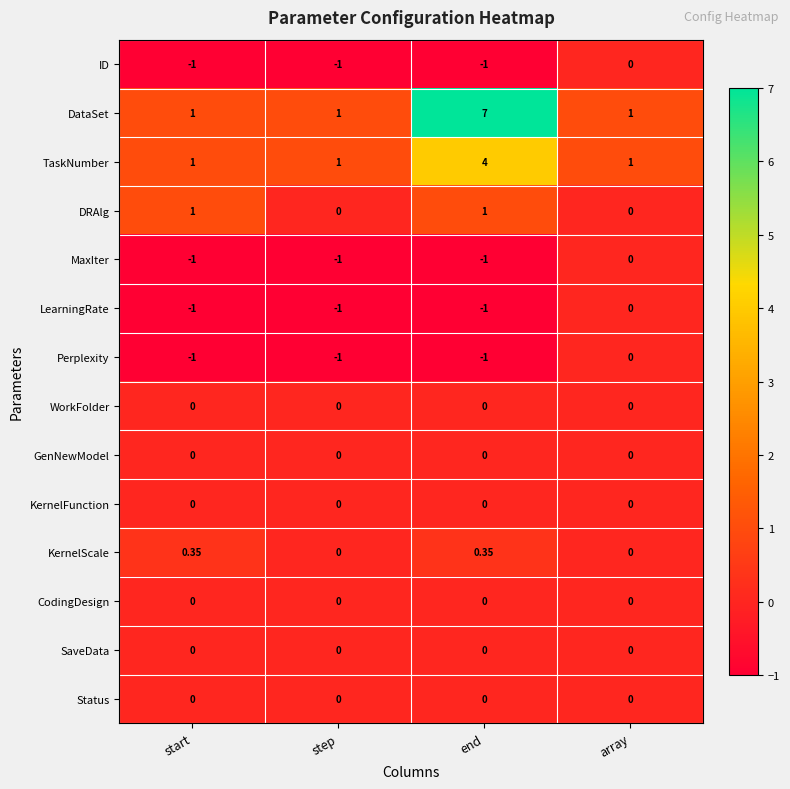

At which category is the sum across all series the highest?

end